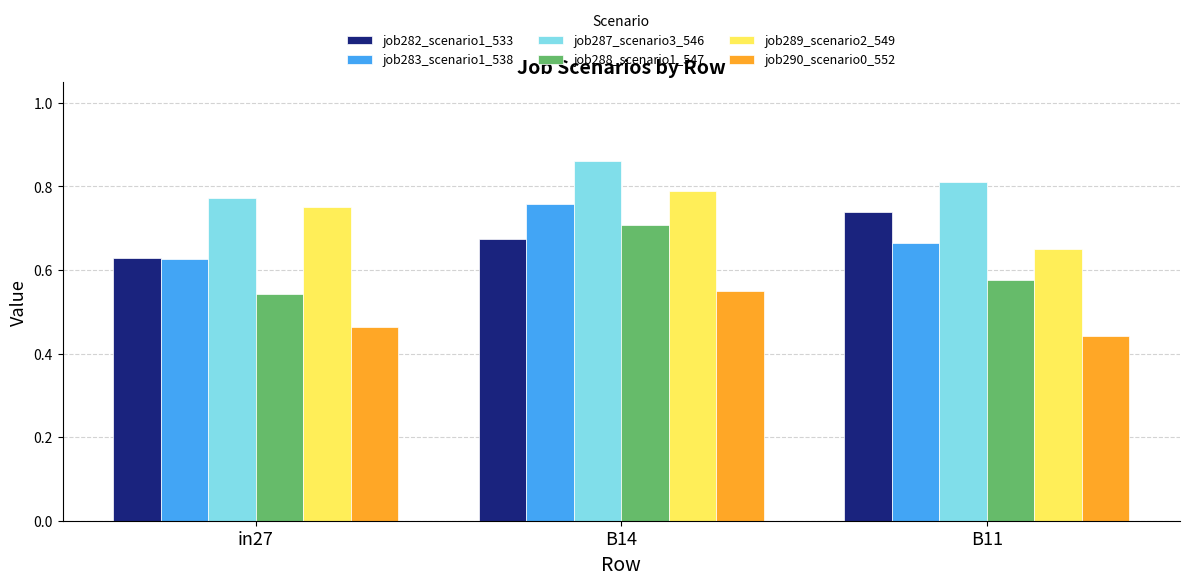

Which series has the largest total across all categories?

job287_scenario3_546